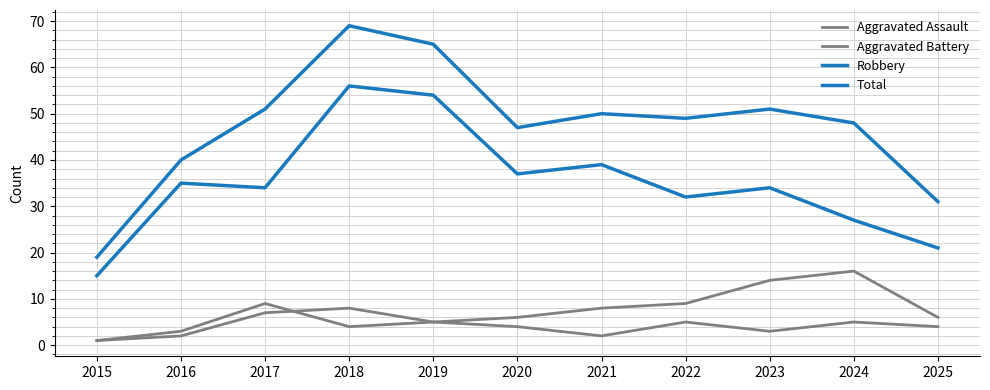

At which label is Aggravated Battery closest to 8?

2021